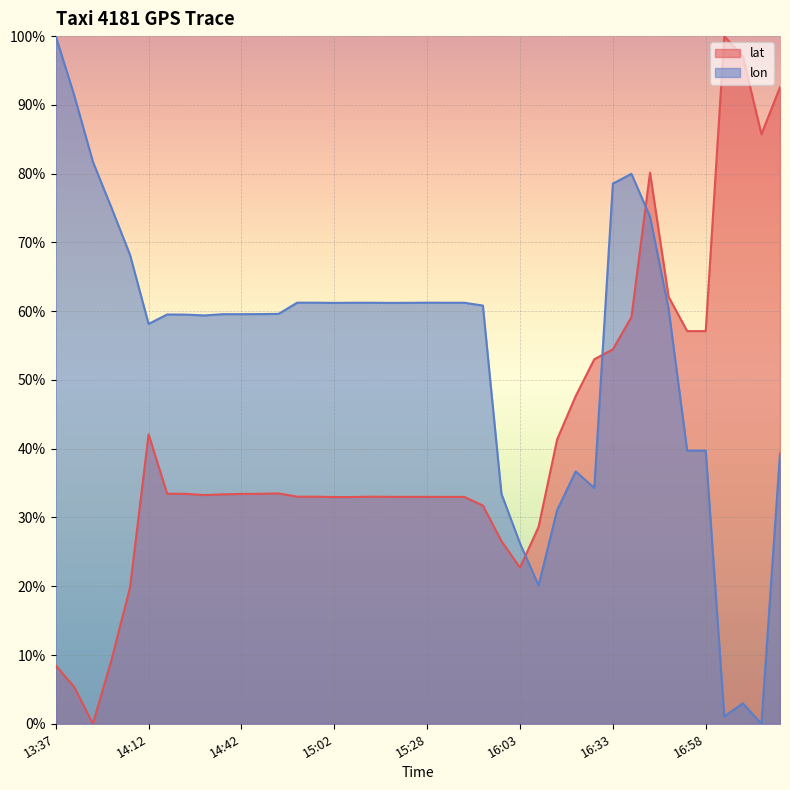

What is the label of the 37th point from the right?

13:52